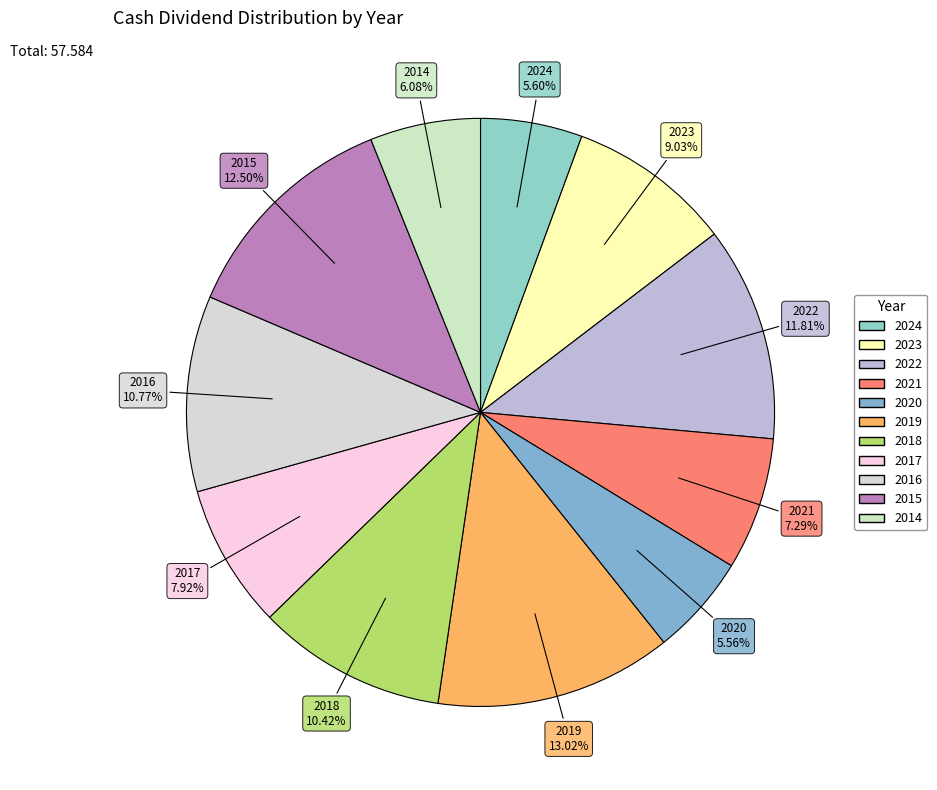

Does 2020 represent more than half of the total?

No